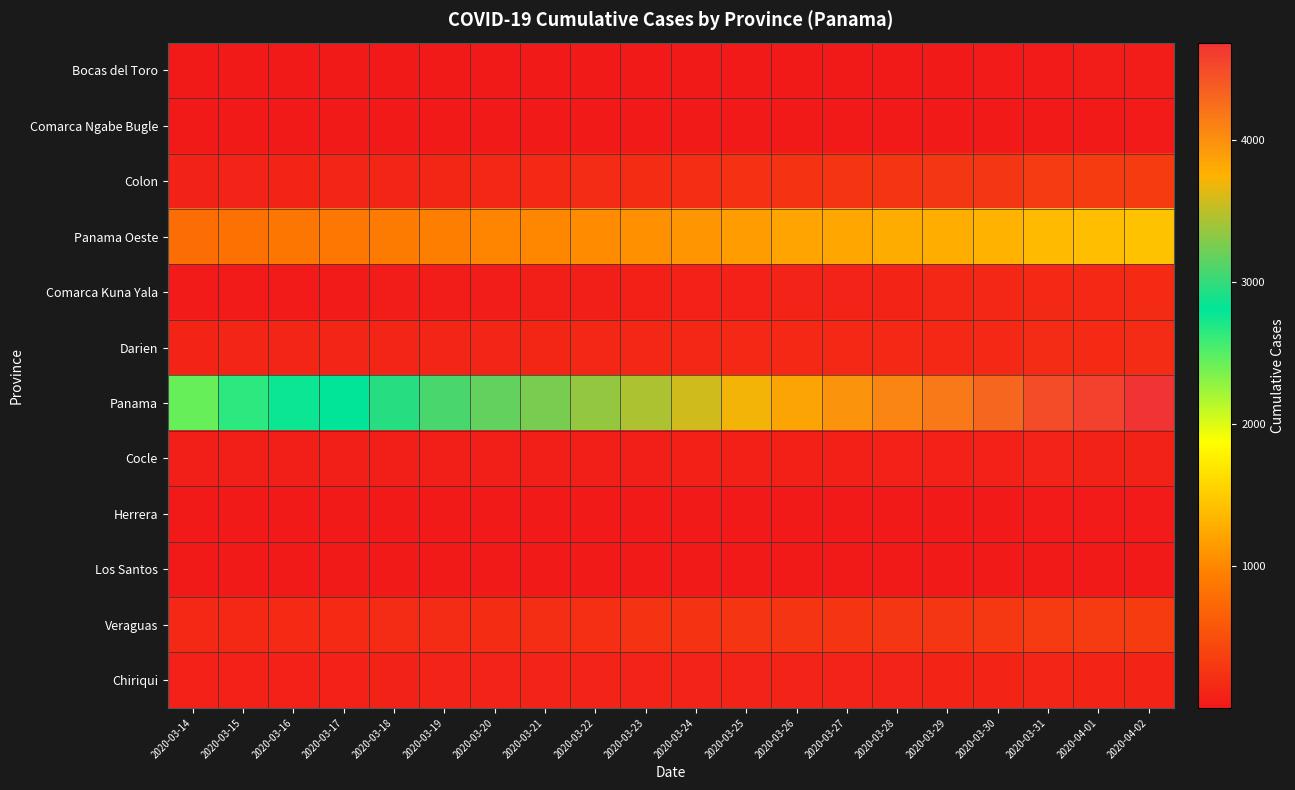

Which label corresponds to the largest value in the chart?

2020-04-02